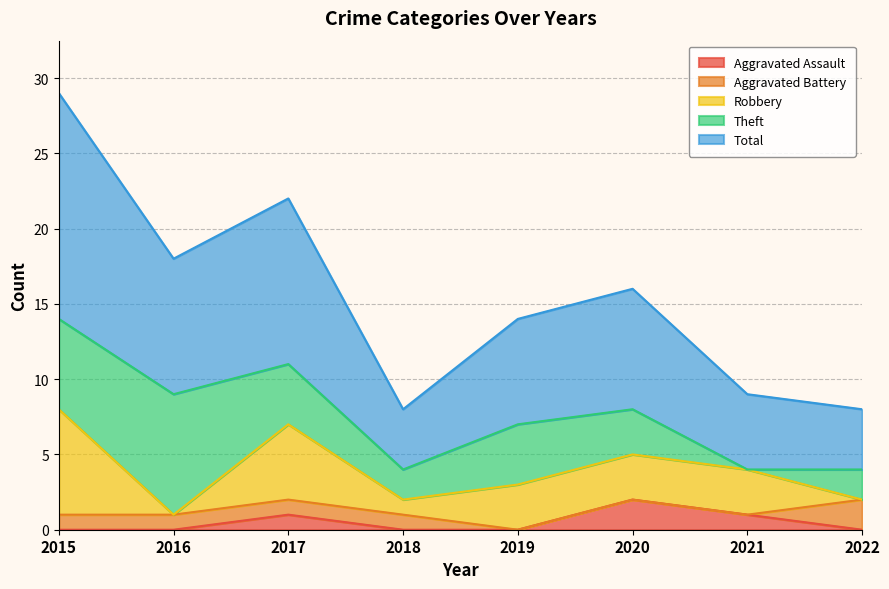

Reading left to right, list all the values displayed in this chart.

Aggravated Assault: 2015=0	2016=0	2017=1	2018=0	2019=0	2020=2	2021=1	2022=0
Aggravated Battery: 2015=1	2016=1	2017=1	2018=1	2019=0	2020=0	2021=0	2022=2
Robbery: 2015=7	2016=0	2017=5	2018=1	2019=3	2020=3	2021=3	2022=0
Theft: 2015=6	2016=8	2017=4	2018=2	2019=4	2020=3	2021=0	2022=2
Total: 2015=15	2016=9	2017=11	2018=4	2019=7	2020=8	2021=5	2022=4